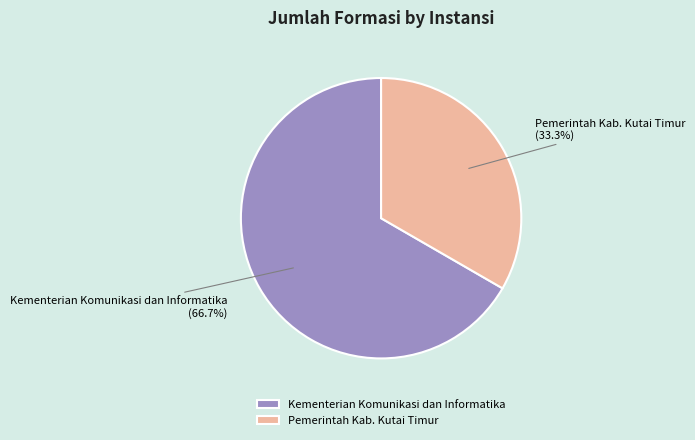

What percentage do Kementerian Komunikasi dan Informatika and Pemerintah Kab. Kutai Timur together represent?

100.0%